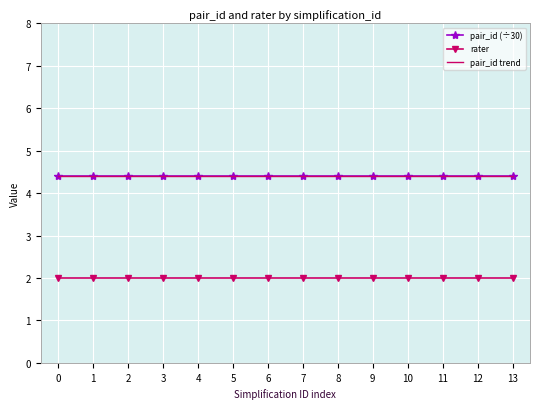

What is the minimum value for pair_id (÷30)?

4.4